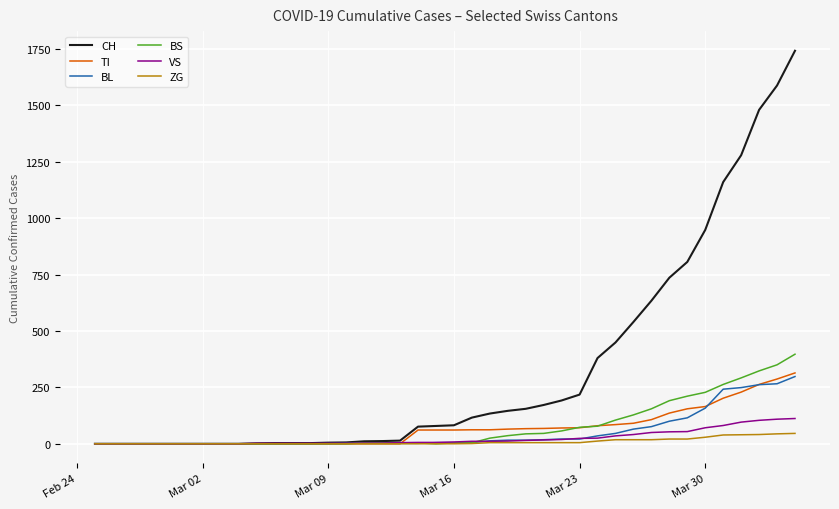

What is the maximum value for ZG?

46